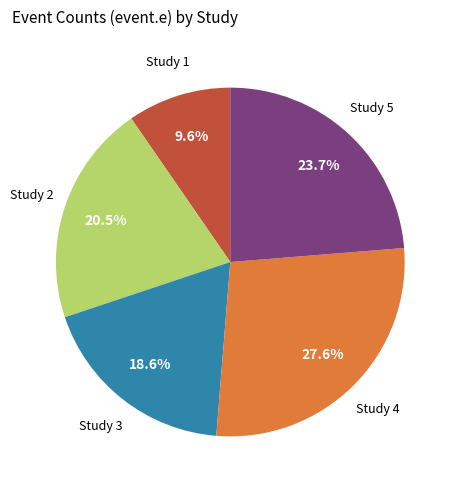

To the nearest percent, what is the difference between the largest and smallest slice percentages?

18%